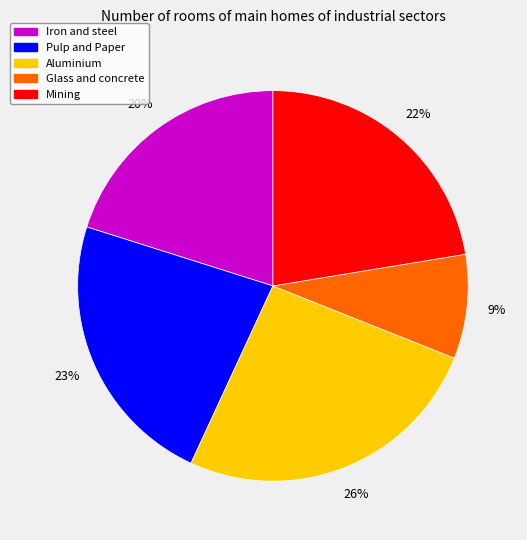

To the nearest percent, what is the average slice percentage?

20%